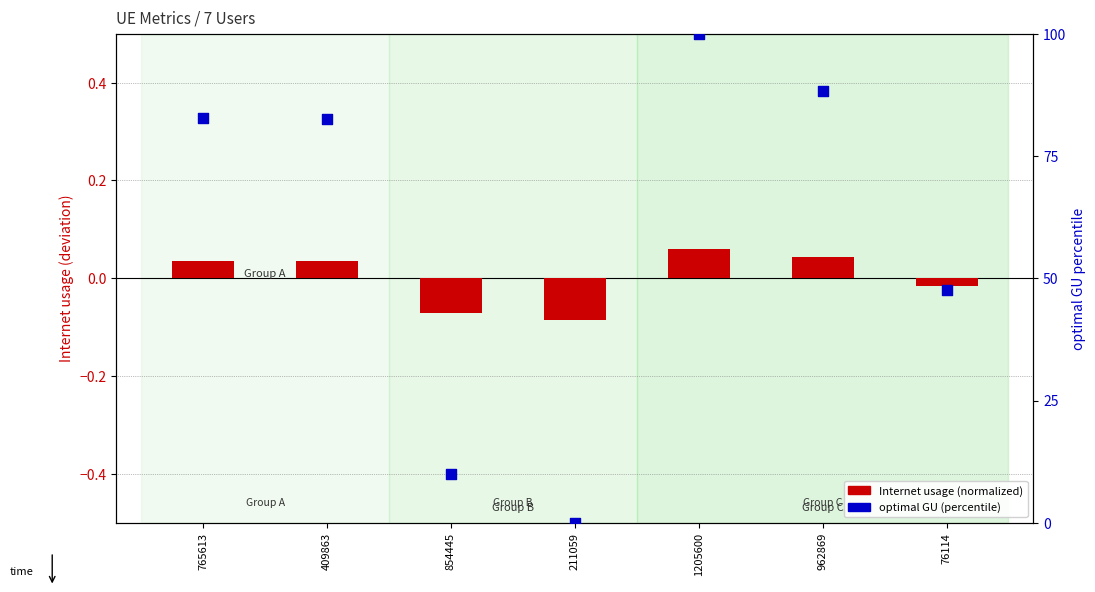

At how many categories does at least one series exceed 61?

4